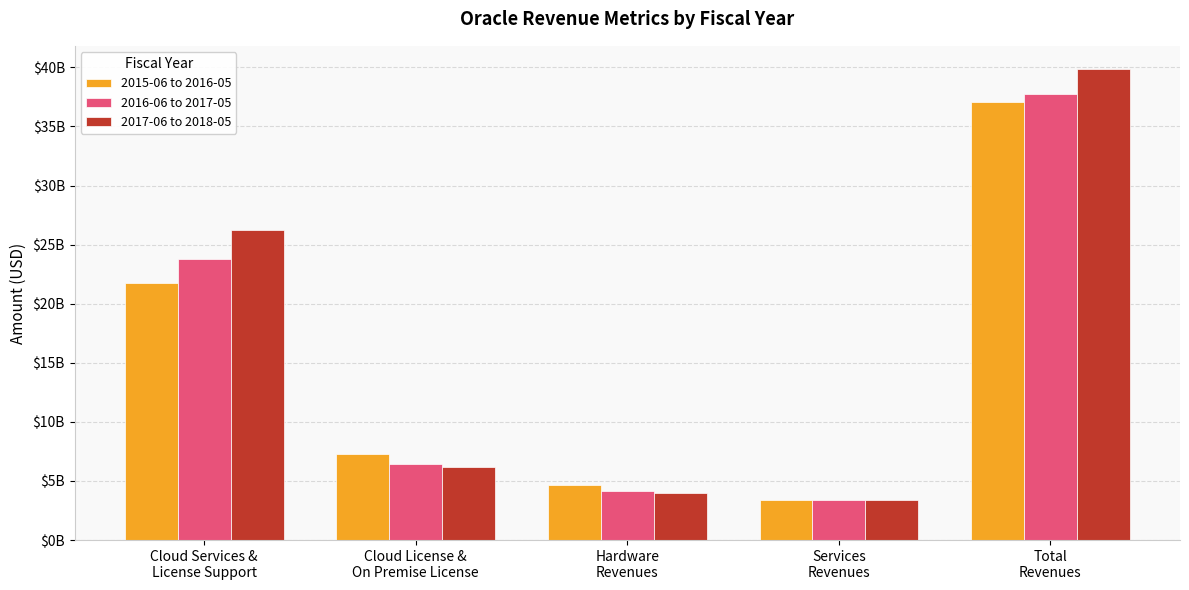

Rank the series by their average value, from highest to lowest.

2017-06 to 2018-05, 2016-06 to 2017-05, 2015-06 to 2016-05